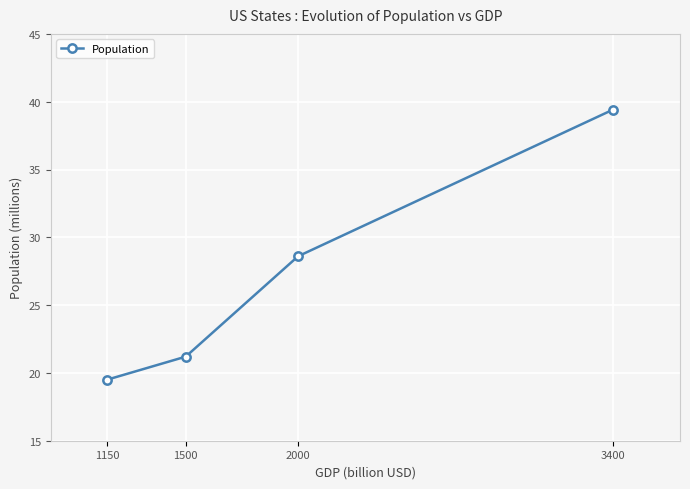

What is the approximate value at 2000?

28.6